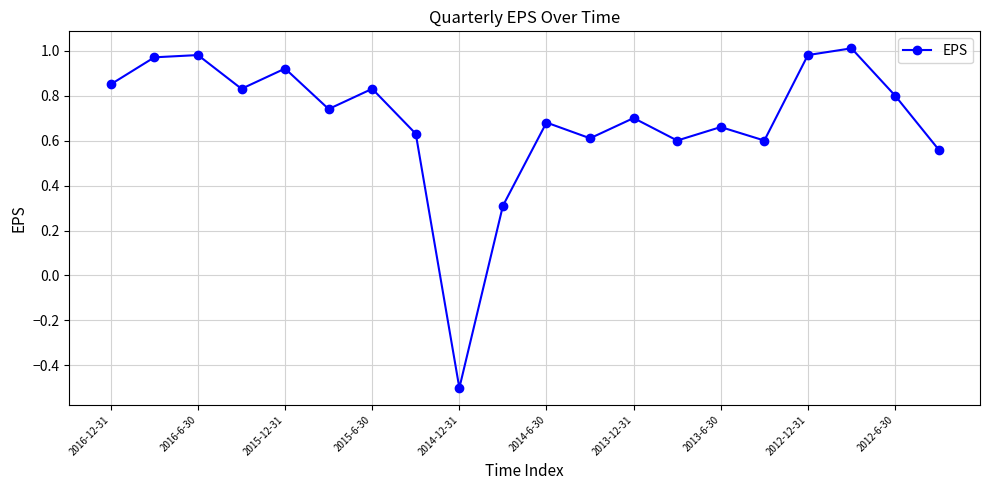

How many values are above zero?

19